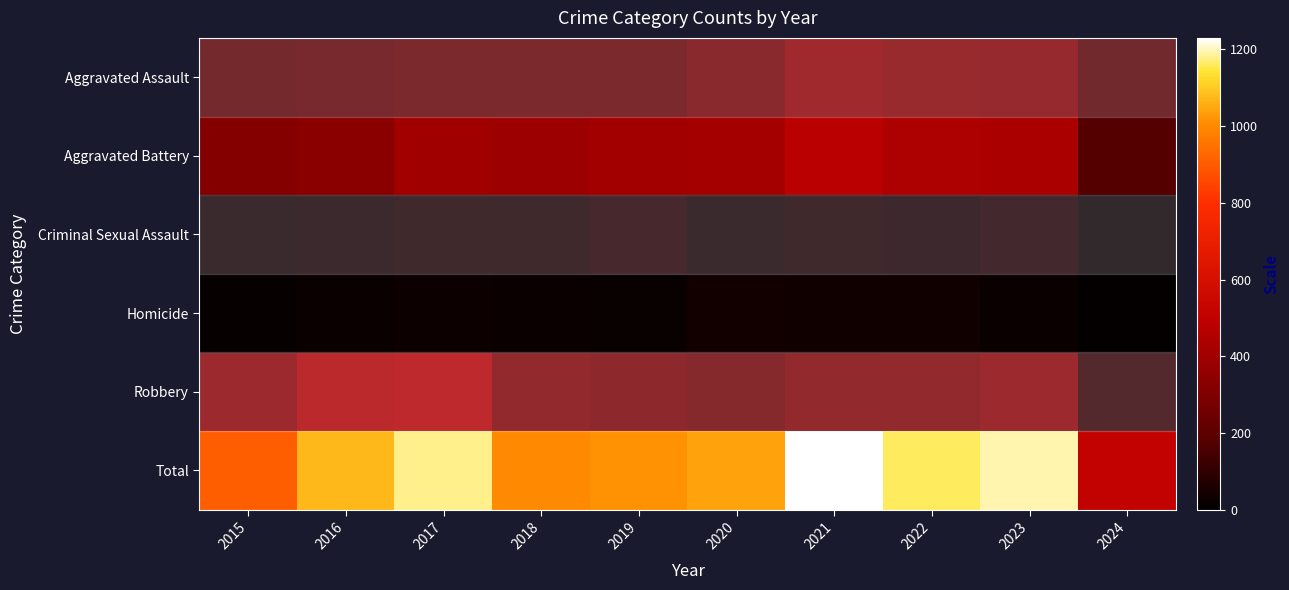

Reading right to left, extract all data points from this chart.

Aggravated Assault: 2024=183	2023=320	2022=327	2021=352	2020=273	2019=223	2018=225	2017=225	2016=206	2015=194
Aggravated Battery: 2024=173	2023=432	2022=439	2021=479	2020=416	2019=407	2018=389	2017=400	2016=336	2015=316
Criminal Sexual Assault: 2024=26	2023=72	2022=55	2021=61	2020=48	2019=77	2018=60	2017=62	2016=50	2015=46
Homicide: 2024=11	2023=28	2022=36	2021=38	2020=41	2019=22	2018=25	2017=33	2016=26	2015=15
Robbery: 2024=113	2023=341	2022=304	2021=300	2020=263	2019=287	2018=301	2017=460	2016=454	2015=337
Total: 2024=506	2023=1193	2022=1161	2021=1230	2020=1041	2019=1016	2018=1000	2017=1180	2016=1072	2015=908